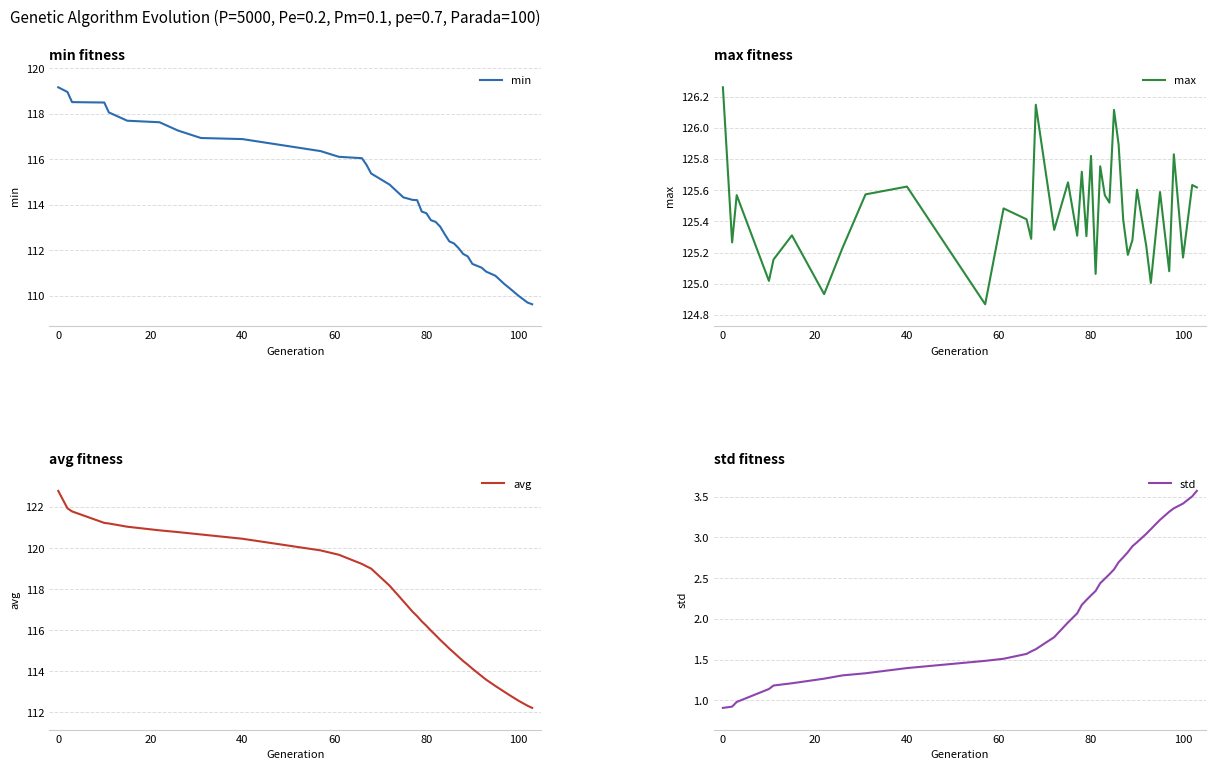

What is the minimum value for min?

109.6